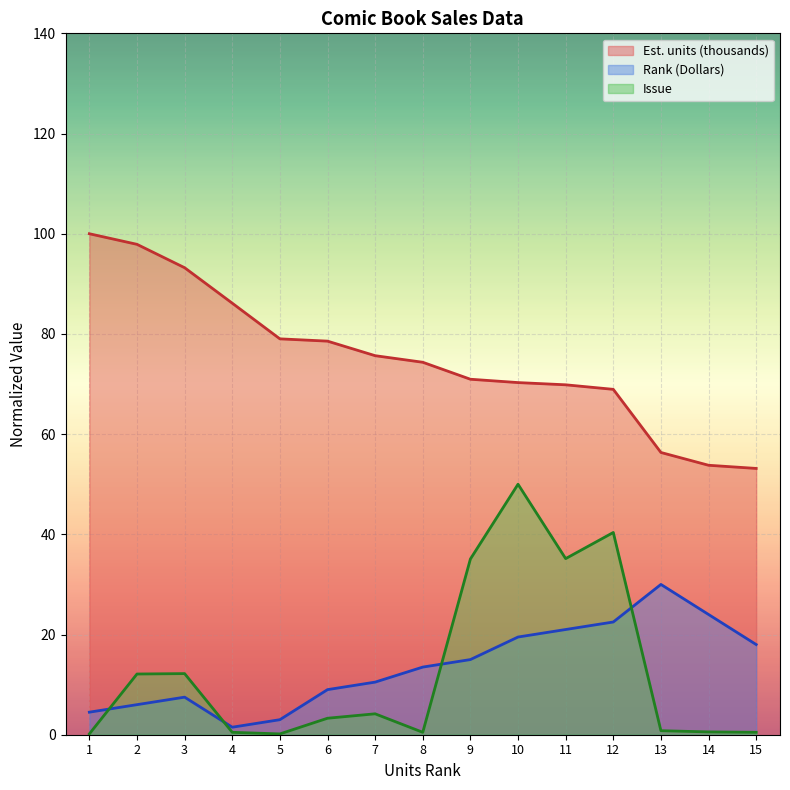

How many interior local peaks does the Rank (Dollars) series have?

2